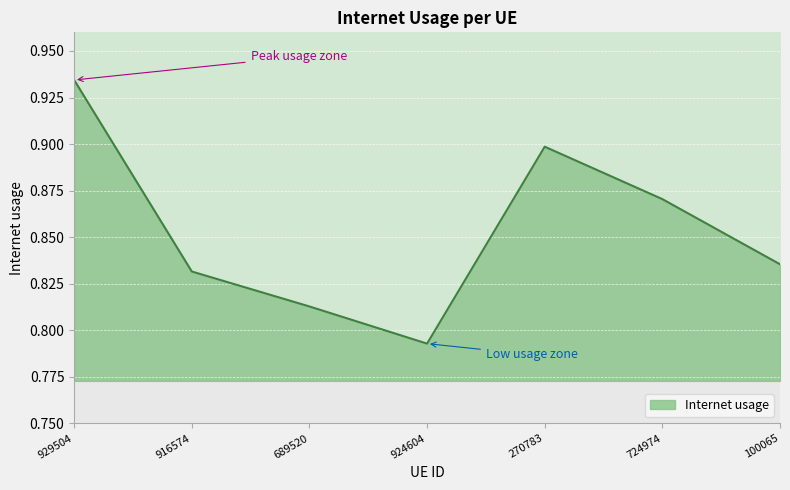

Which category has the highest value across all series?

929504